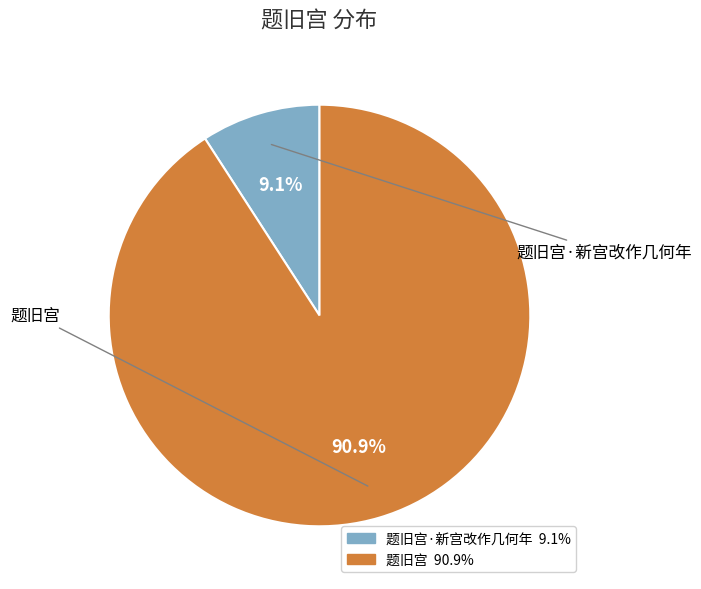

Is there any slice that represents more than half of the pie?

Yes